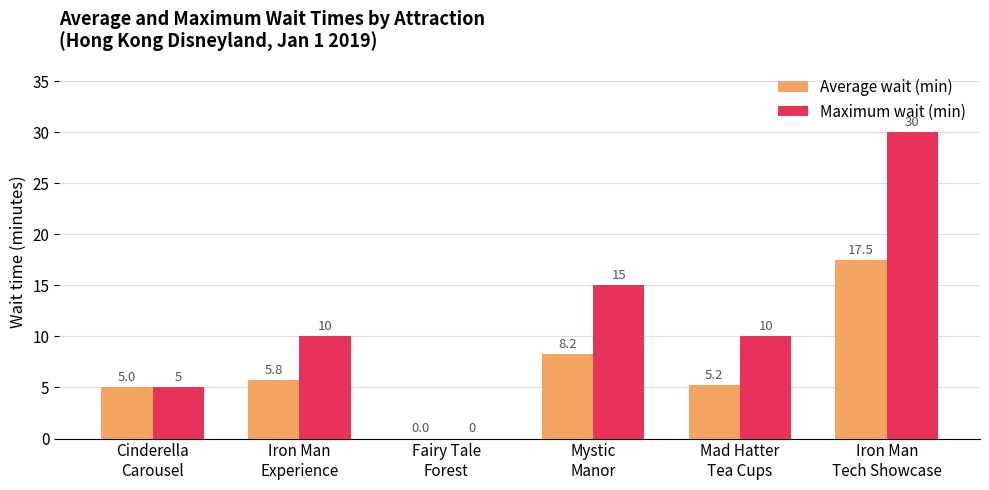

How many groups of bars are there?

6